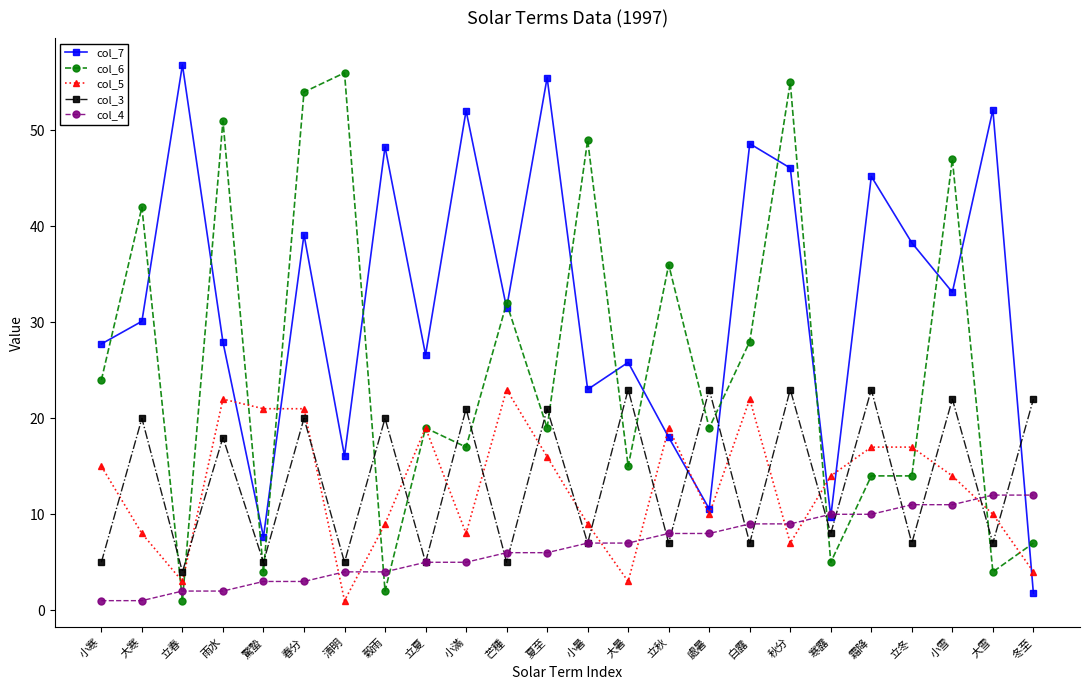

What is the label of the 6th point from the right?

寒露